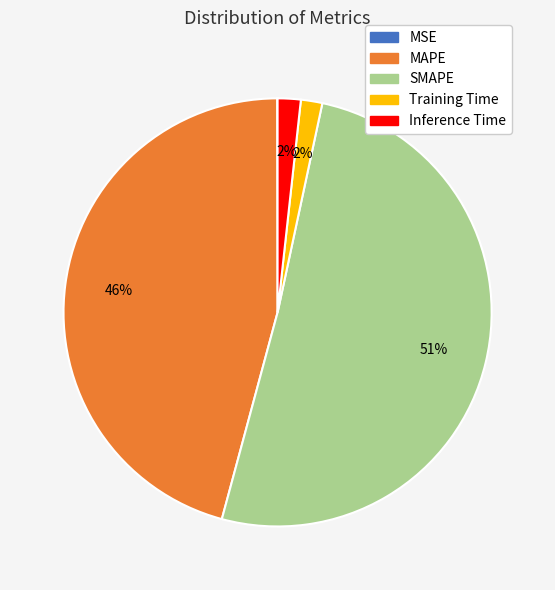

True or false: MAPE accounts for 46% of the total.

True